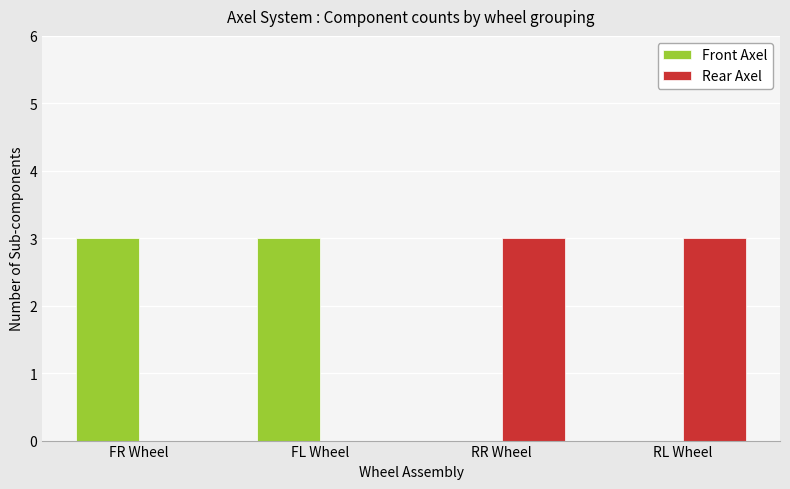

What is the sum of all Front Axel values?

6